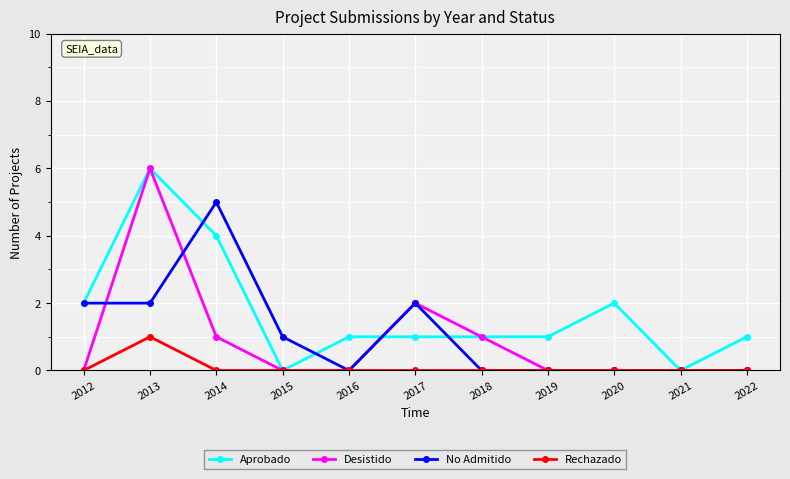

What is the spread (max minus min) of values at 2017?

2